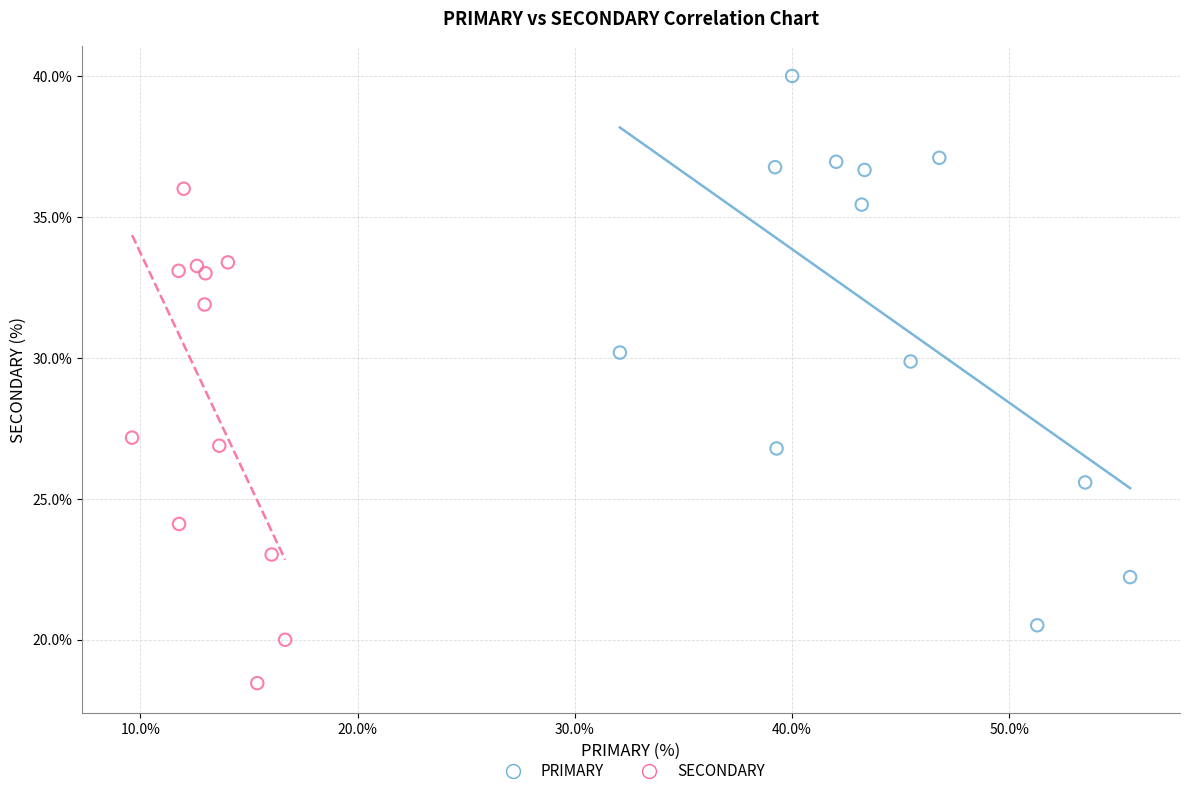

Which series contains the highest Y value?

PRIMARY